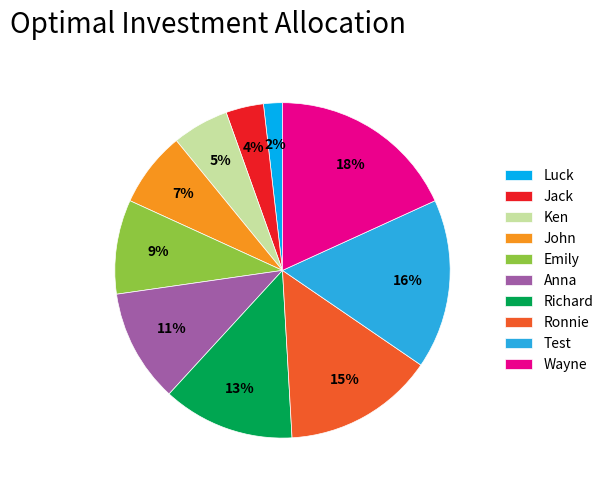

Which has a higher value, Jack or Wayne?

Wayne